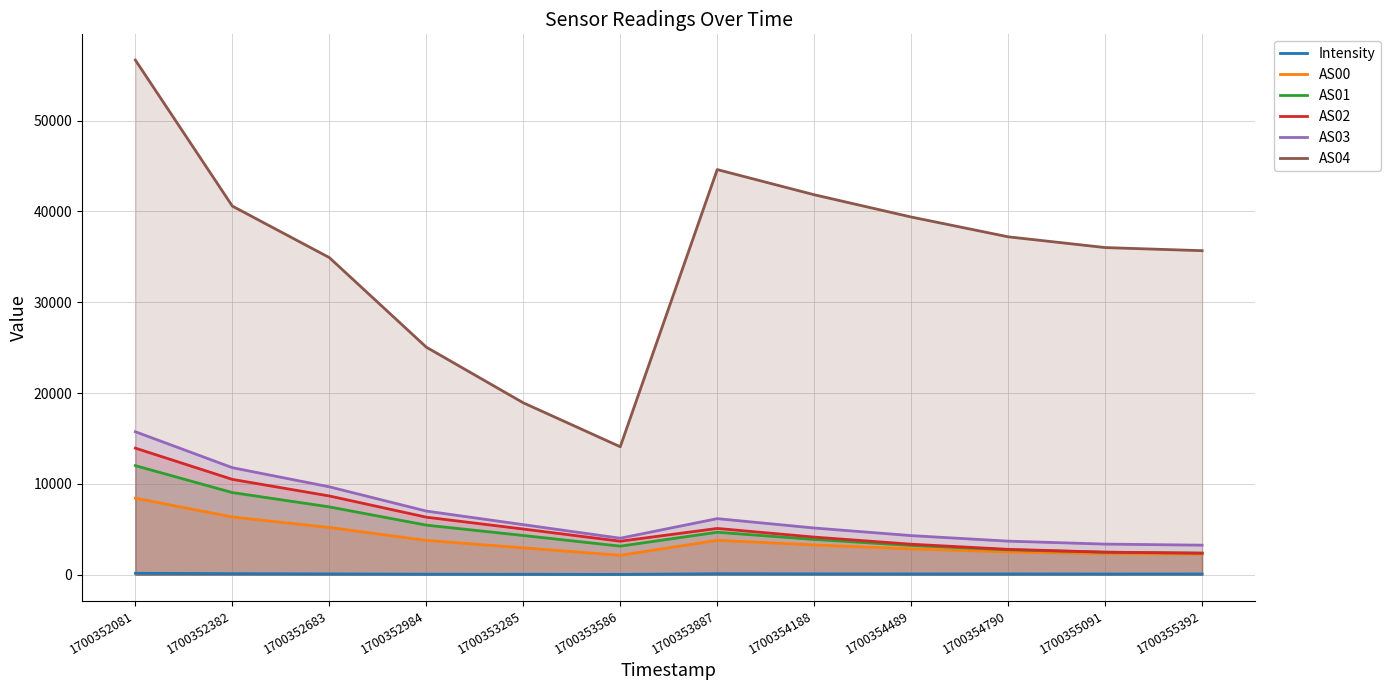

Reading left to right, list all the values displayed in this chart.

Intensity: 165.0	123.3	97.9	67.1	56.3	43.7	116.4	103.3	94.2	95.3	87.5	90.1
AS00: 8441.0	6364.0	5212.0	3786.0	2966.0	2149.0	3800.0	3290.0	2858.0	2522.0	2339.0	2273.0
AS01: 12017.0	9053.0	7476.0	5467.0	4328.0	3153.0	4686.0	3891.0	3230.0	2747.0	2483.0	2386.0
AS02: 13945.0	10505.0	8678.0	6343.0	5038.0	3697.0	5104.0	4150.0	3367.0	2802.0	2492.0	2379.0
AS03: 15751.0	11793.0	9686.0	7016.0	5519.0	4026.0	6182.0	5151.0	4314.0	3705.0	3379.0	3261.0
AS04: 56673.0	40596.0	34926.0	25063.0	18937.0	14098.0	44617.0	41845.0	39392.0	37213.0	36029.0	35686.0